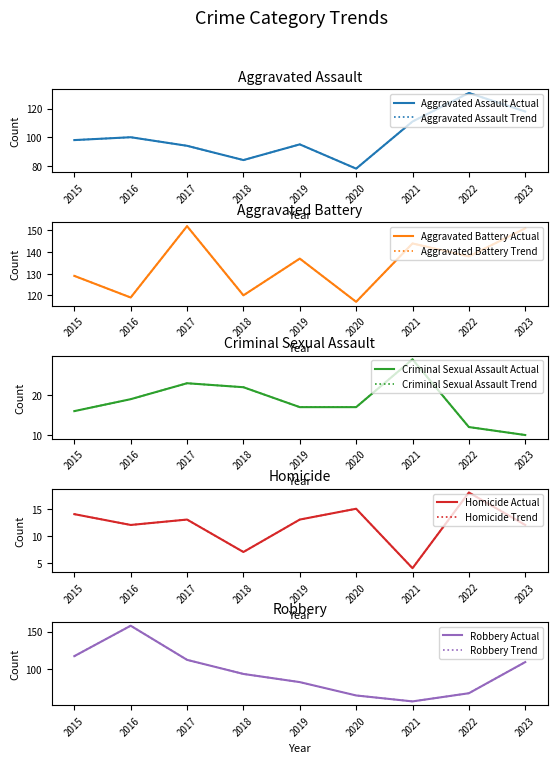

What is the total value across all series at 2023?

400